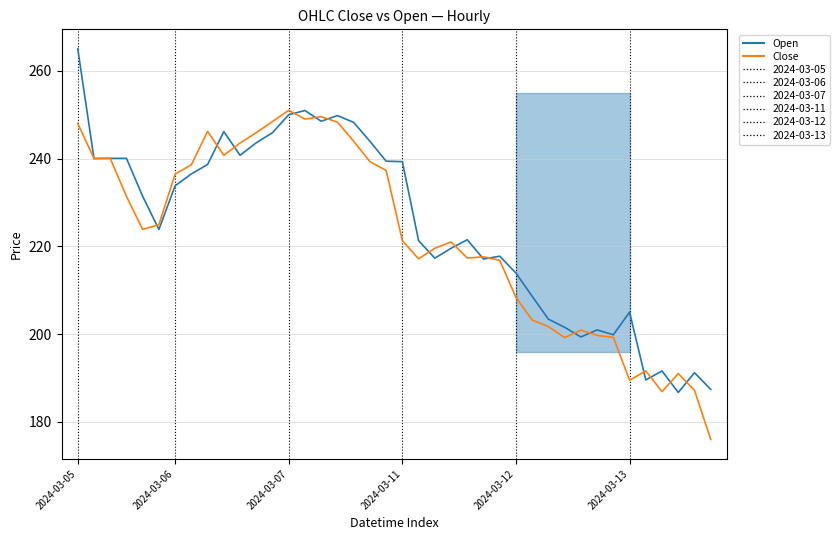

What is the minimum value shown in the chart?

176.0